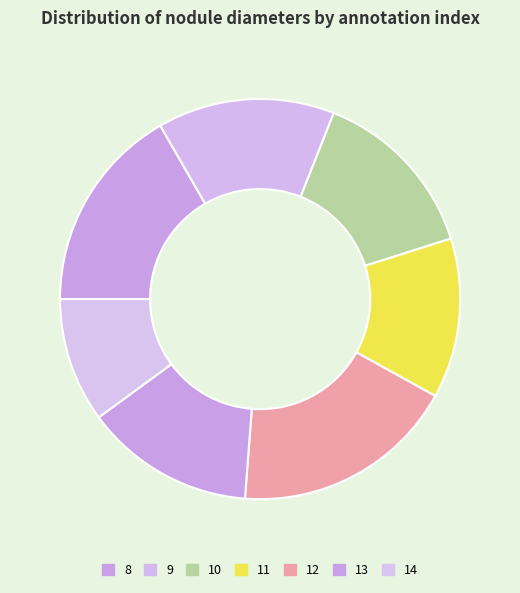

To the nearest percent, what is the difference between the 14 and 9 slice percentages?

4%